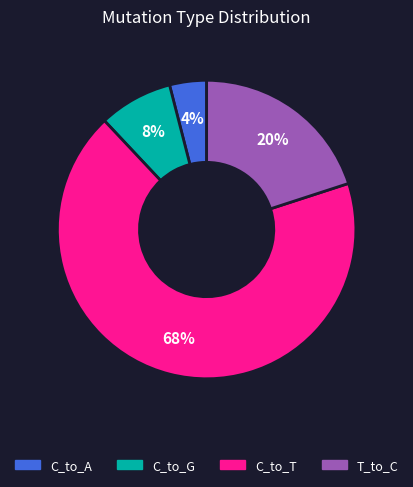

To the nearest percent, what is the difference between the largest and smallest slice percentages?

64%